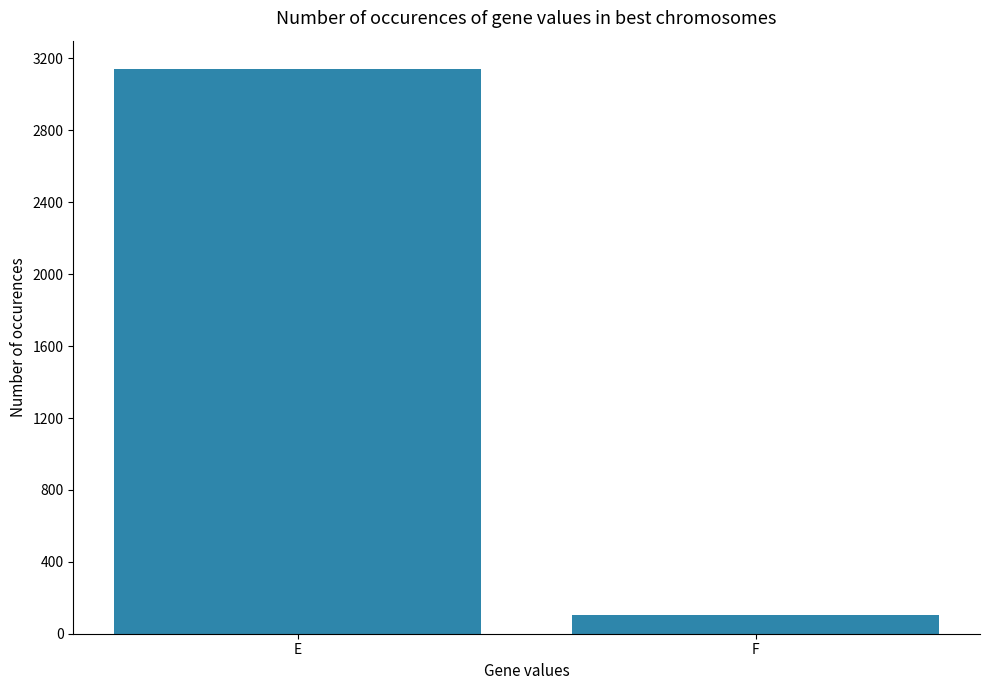

Which category has the highest value across all series?

E